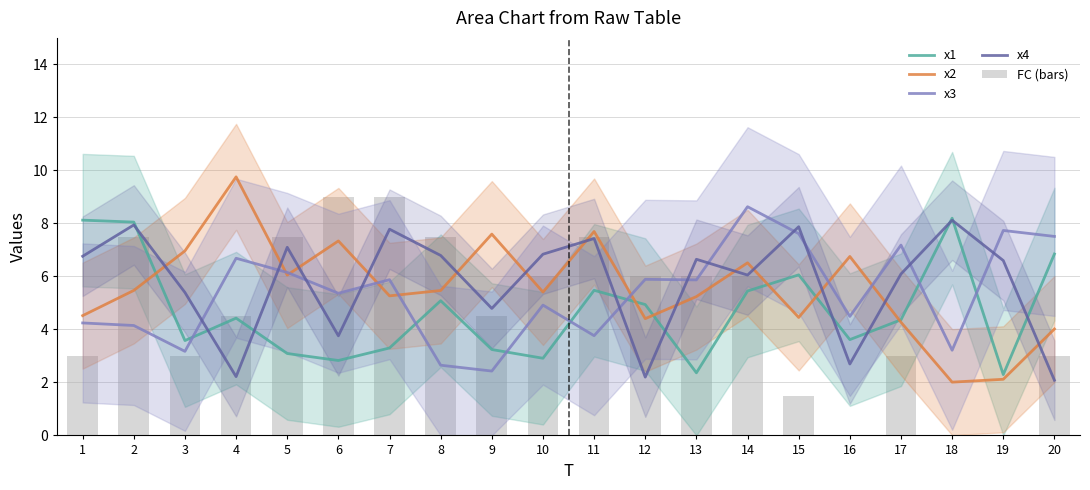

Reading left to right, extract all data points from this chart.

x1: 1=8.1	2=8.0	3=3.6	4=4.4	5=3.1	6=2.8	7=3.3	8=5.1	9=3.2	10=2.9	11=5.5	12=4.9	13=2.4	14=5.4	15=6.1	16=3.6	17=4.4	18=8.2	19=2.3	20=6.8
x2: 1=4.5	2=5.5	3=7.0	4=9.8	5=6.1	6=7.3	7=5.3	8=5.5	9=7.6	10=5.4	11=7.7	12=4.4	13=5.2	14=6.5	15=4.5	16=6.8	17=4.3	18=2.0	19=2.1	20=4.0
x3: 1=4.2	2=4.1	3=3.2	4=6.7	5=6.1	6=5.4	7=5.9	8=2.6	9=2.4	10=4.9	11=3.8	12=5.9	13=5.9	14=8.6	15=7.6	16=4.5	17=7.2	18=3.2	19=7.7	20=7.5
x4: 1=6.8	2=7.9	3=5.4	4=2.2	5=7.1	6=3.8	7=7.8	8=6.8	9=4.8	10=6.8	11=7.4	12=2.2	13=6.6	14=6.1	15=7.9	16=2.7	17=6.1	18=8.1	19=6.6	20=2.1
FC (bars): 1=3.0	2=7.5	3=3.0	4=4.5	5=7.5	6=9.0	7=9.0	8=7.5	9=4.5	10=6.0	11=7.5	12=6.0	13=6.0	14=6.0	15=1.5	16=0.0	17=3.0	18=0.0	19=0.0	20=3.0